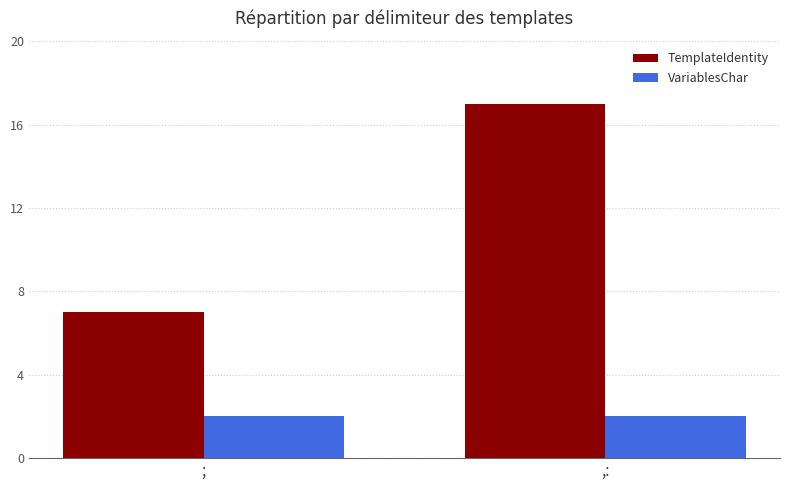

The TemplateIdentity series shows 3 at ;. True or false?

False